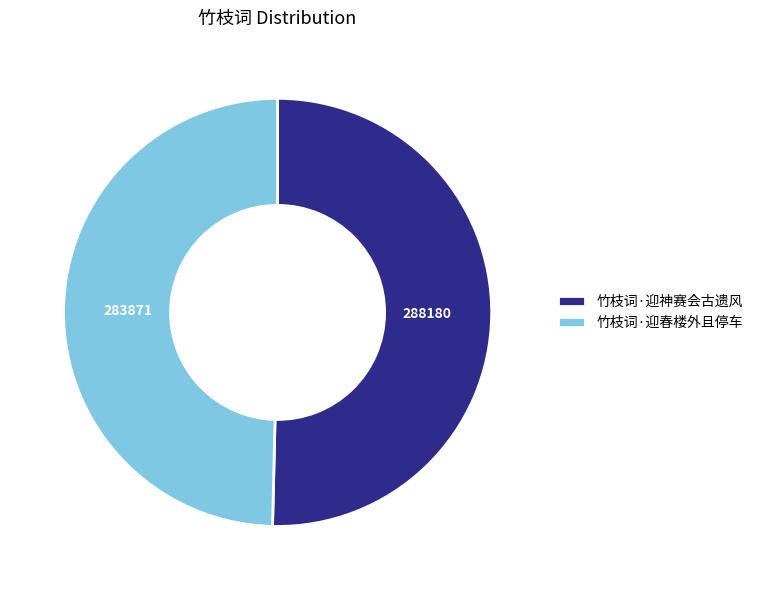

Which has a higher value, 竹枝词·迎神赛会古遗风 or 竹枝词·迎春楼外且停车?

竹枝词·迎神赛会古遗风